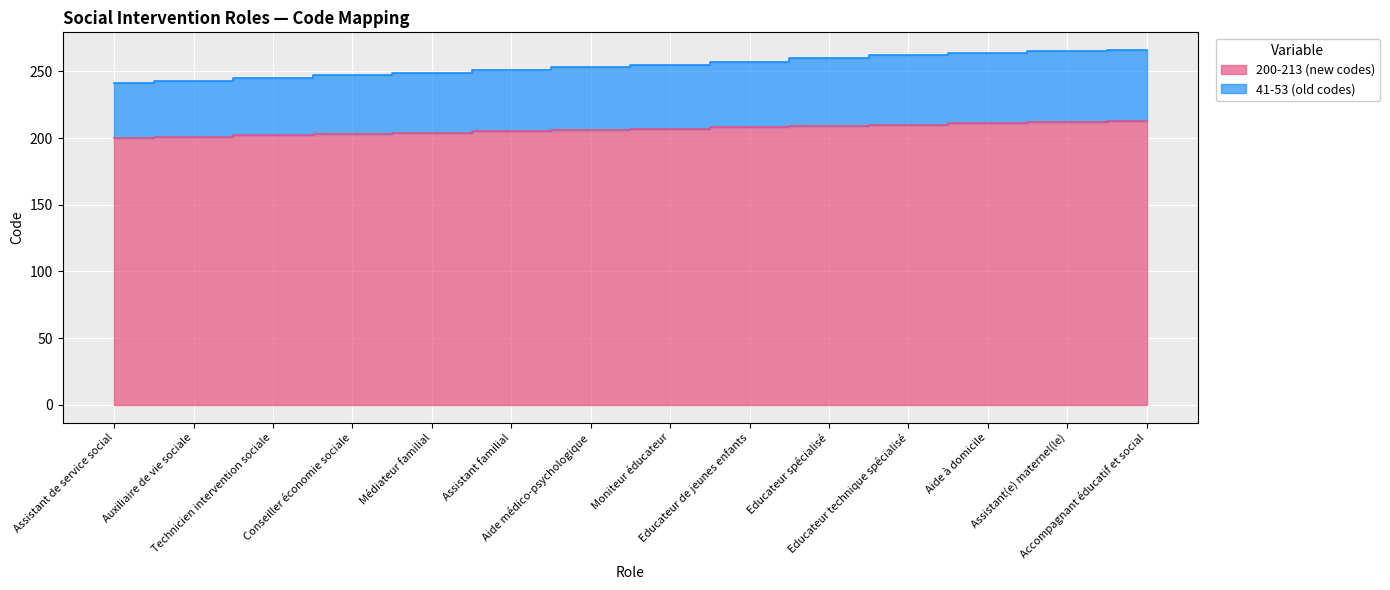

What is the label of the 8th point from the right?

Aide médico-psychologique